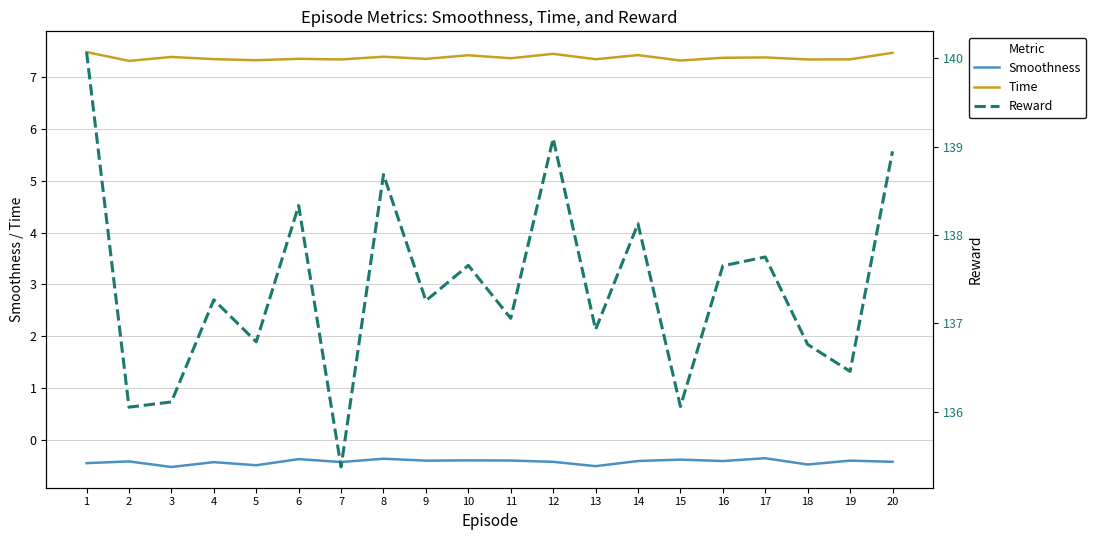

Rank the series at 4 from lowest to highest value.

Smoothness, Time, Reward